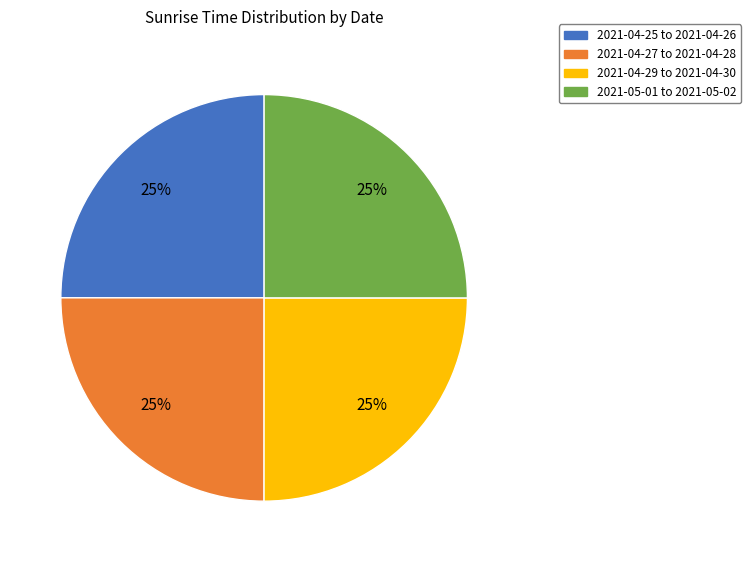

To the nearest percent, what is the average slice percentage?

25%